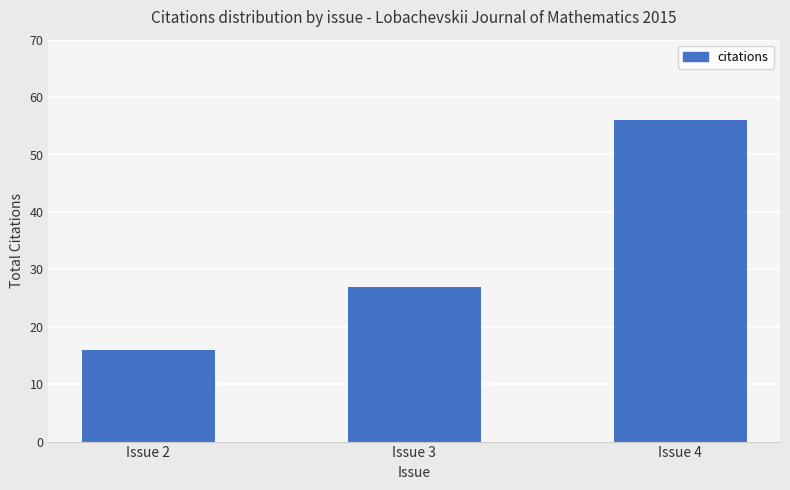

Reading left to right, transcribe all the data shown in this chart.

16	27	56